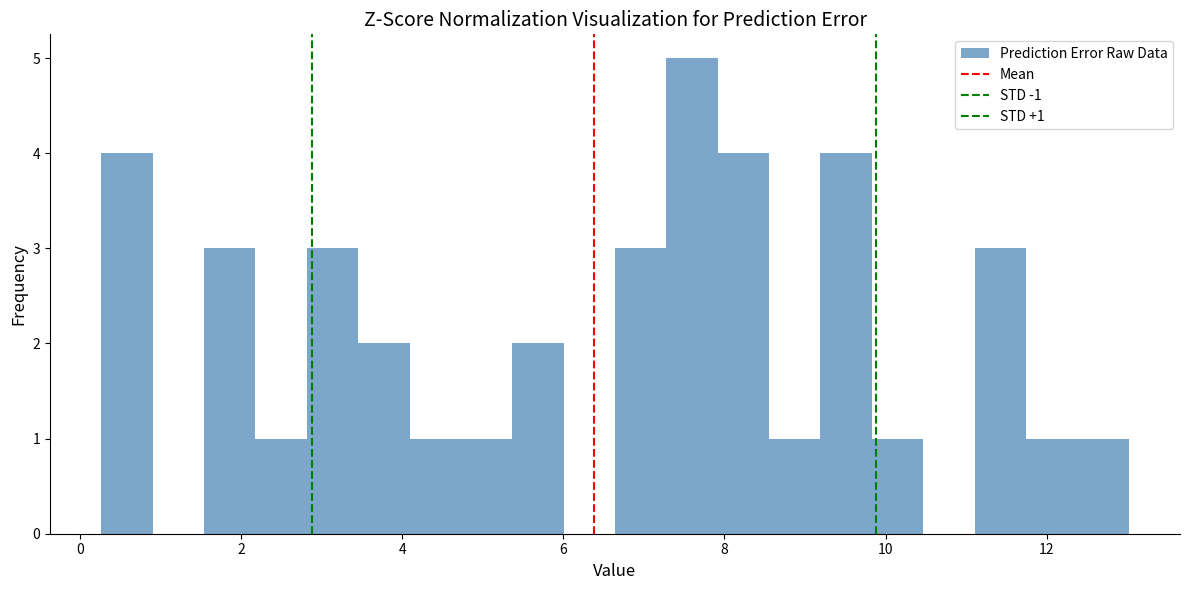

Around what value on the x-axis is the tallest bar? Give the approximate position of its centre, as read against the axis.

7.6